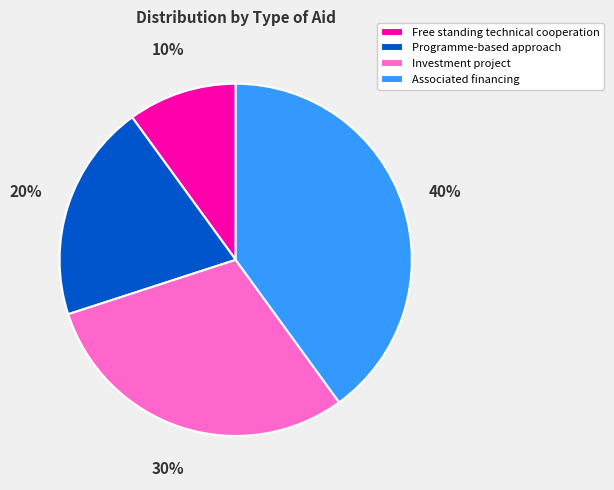

What percentage is the Investment project slice, to the nearest percent?

30%